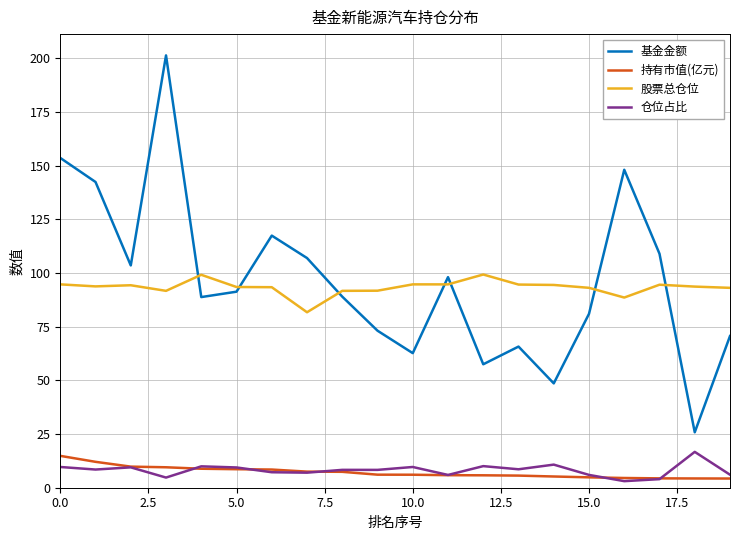

Which series has the largest range (max minus min)?

基金金额